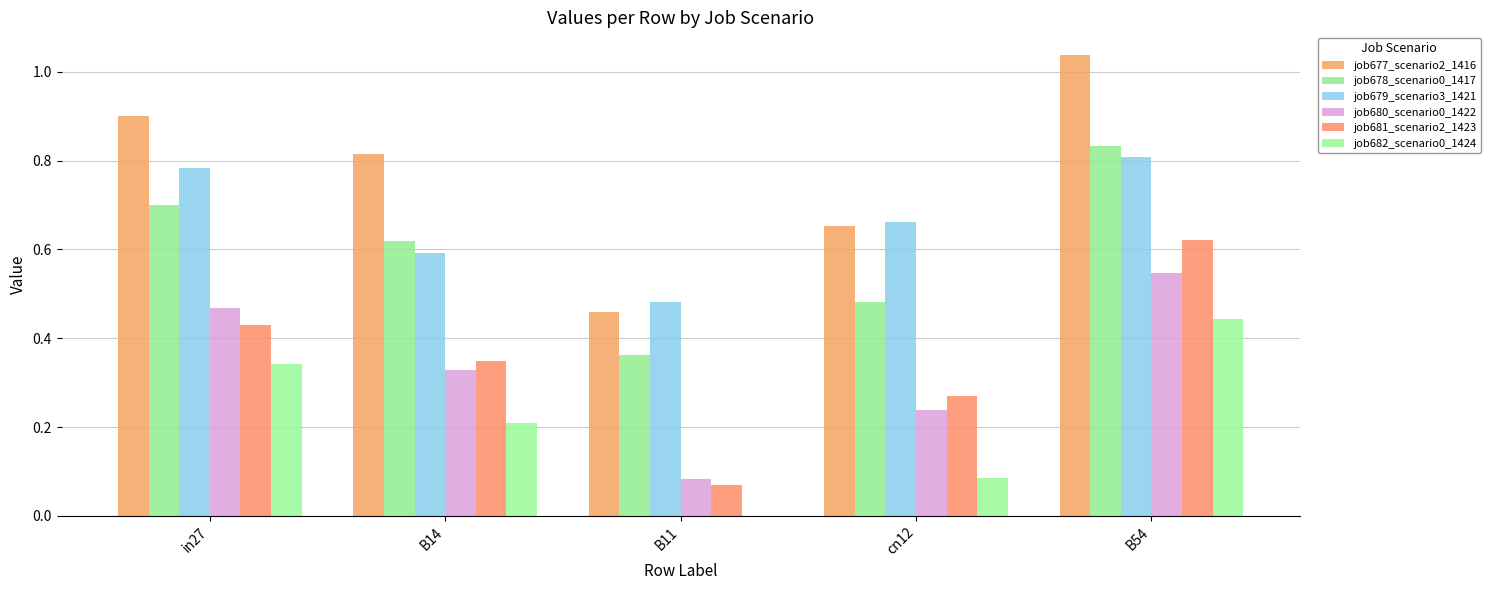

Between B14 and B11, which is larger?

B14